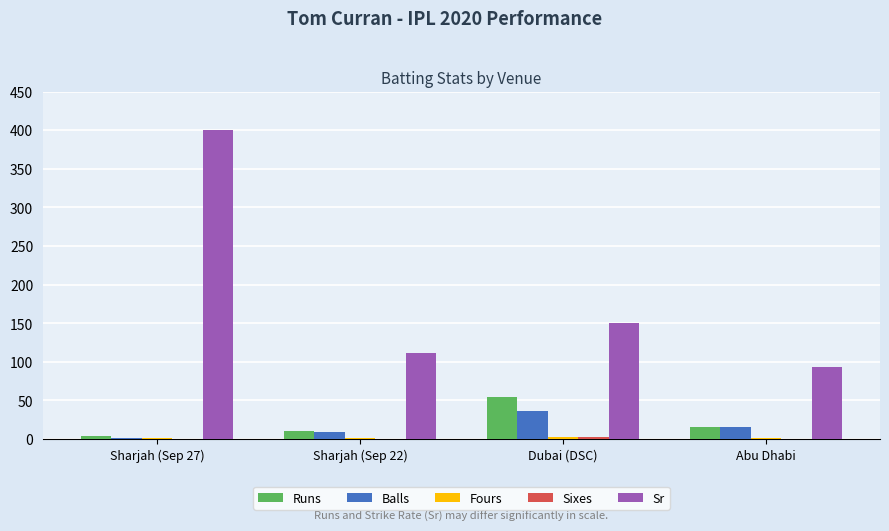

Between Sharjah (Sep 27) and Sharjah (Sep 22), which series saw the biggest shift?

Sr